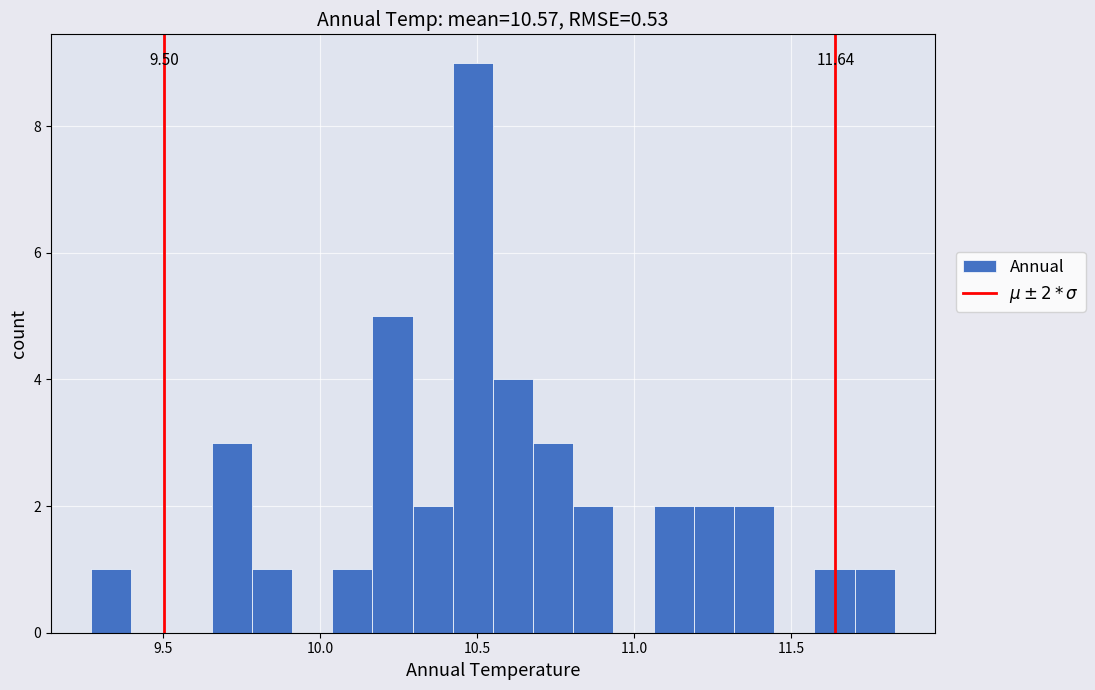

Around what value on the x-axis is the tallest bar? Give the approximate position of its centre, as read against the axis.

10.50